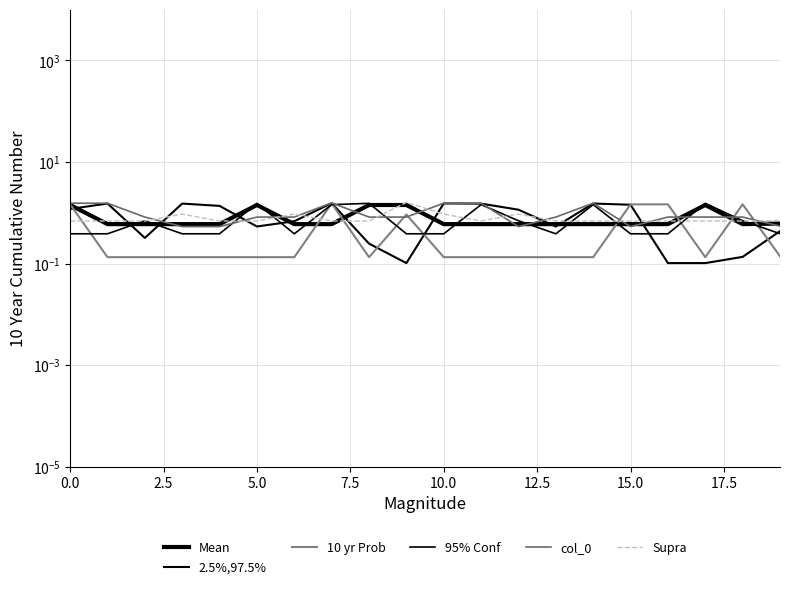

What is the smallest value displayed?

0.1